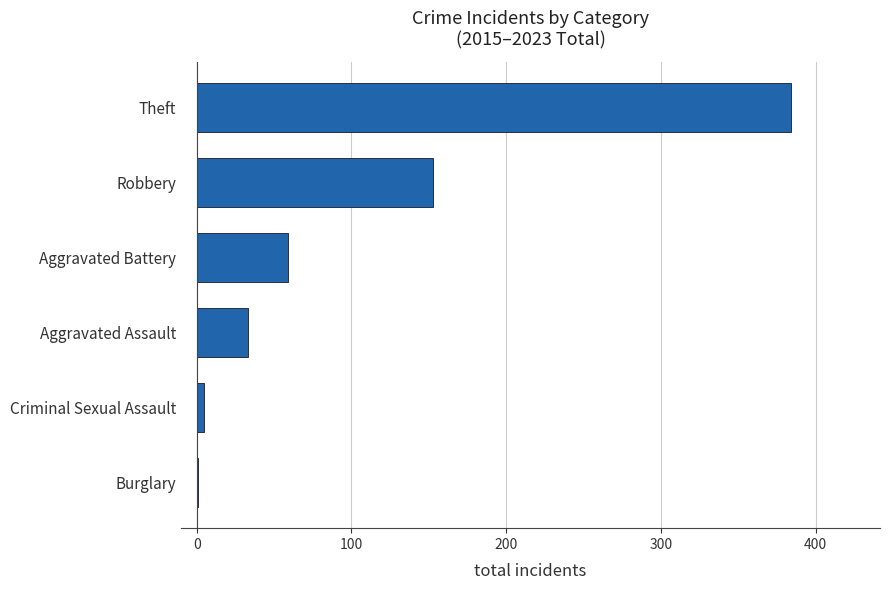

Reading bottom to top, list all the values displayed in this chart.

Burglary=1	Criminal Sexual Assault=5	Aggravated Assault=33	Aggravated Battery=59	Robbery=153	Theft=384